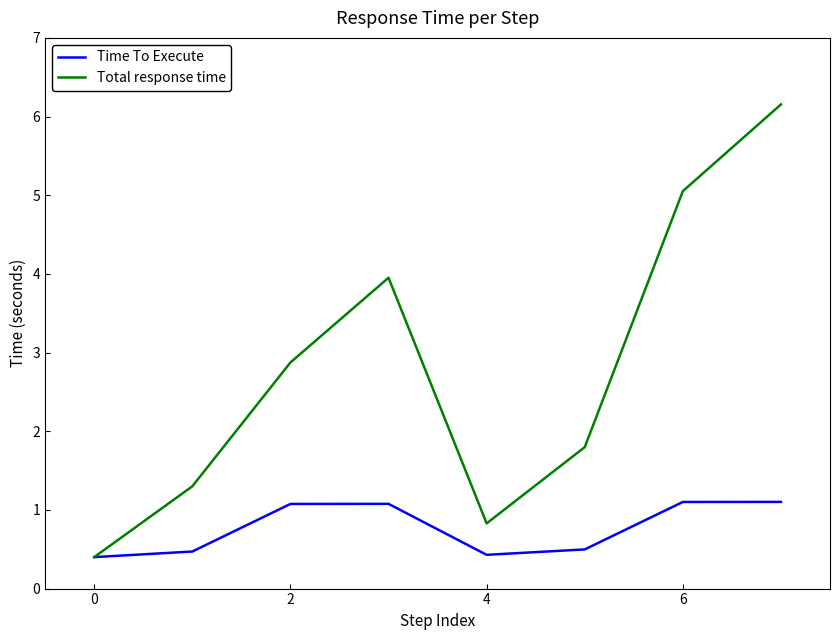

Rank the series by their average value, from lowest to highest.

Time To Execute, Total response time